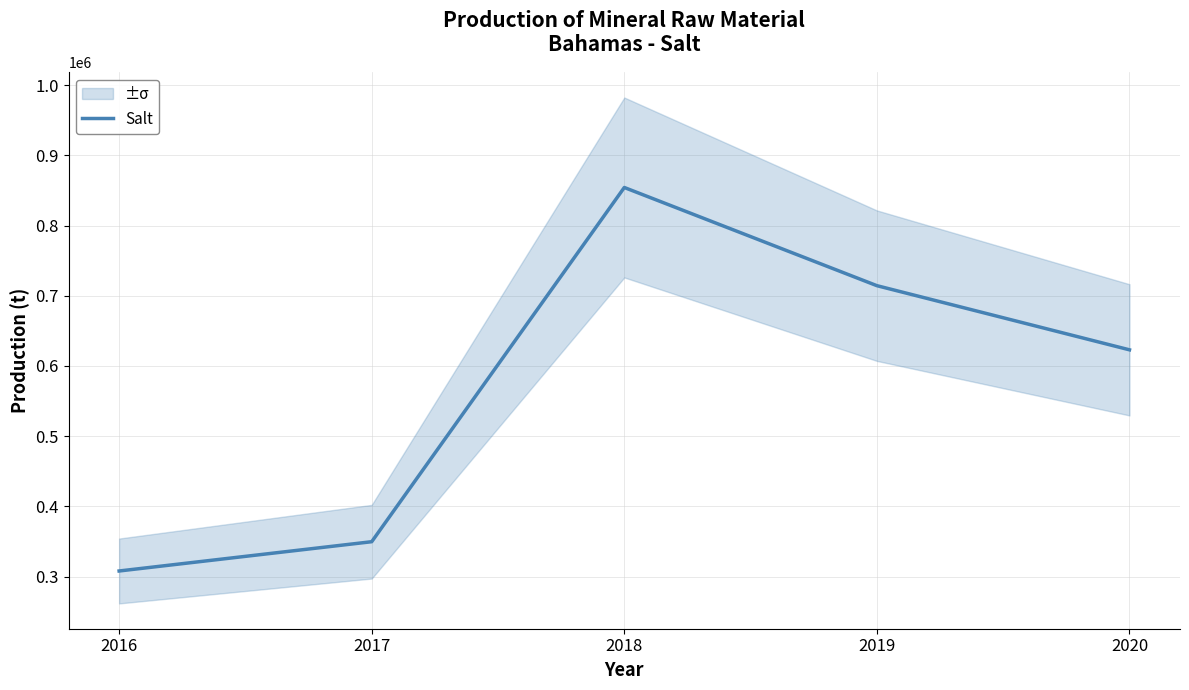

What is the sum of the values at 2019 and 2018?

1568610